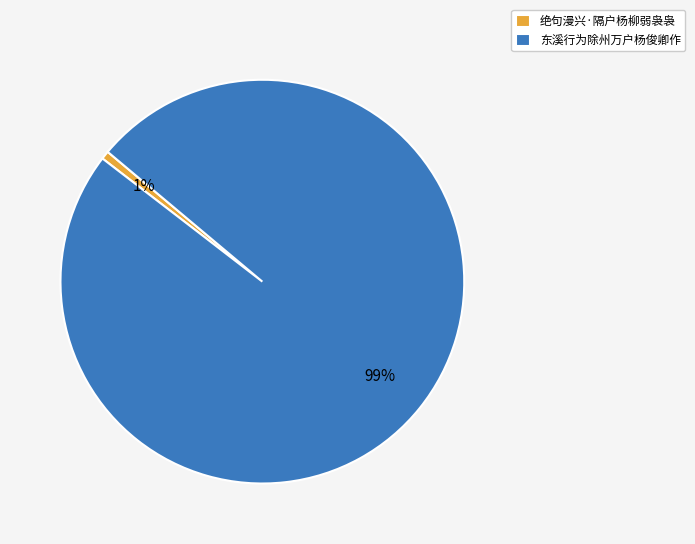

Which slice is the smallest?

绝句漫兴·隔户杨柳弱袅袅